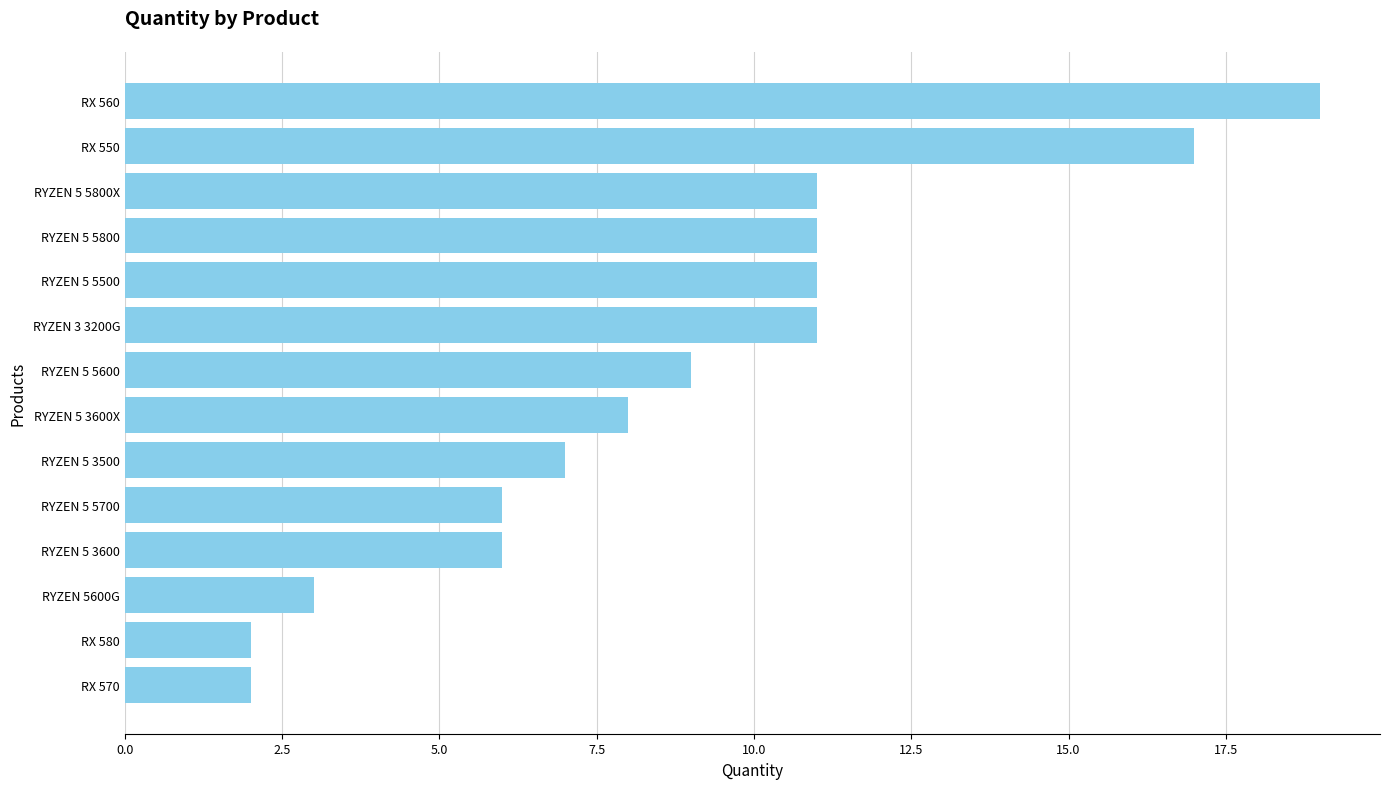

What is the sum of all values?

123